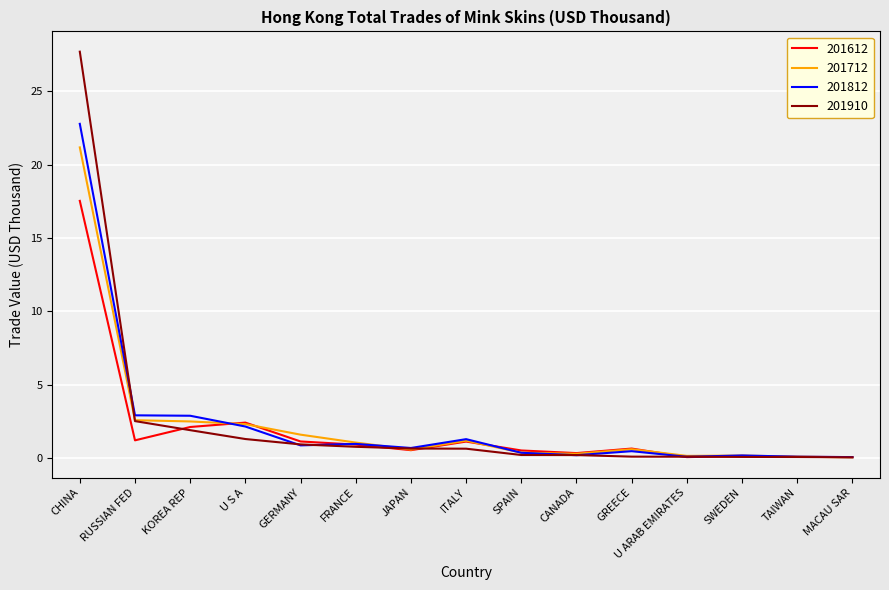

Count the number of data series in this chart.

4